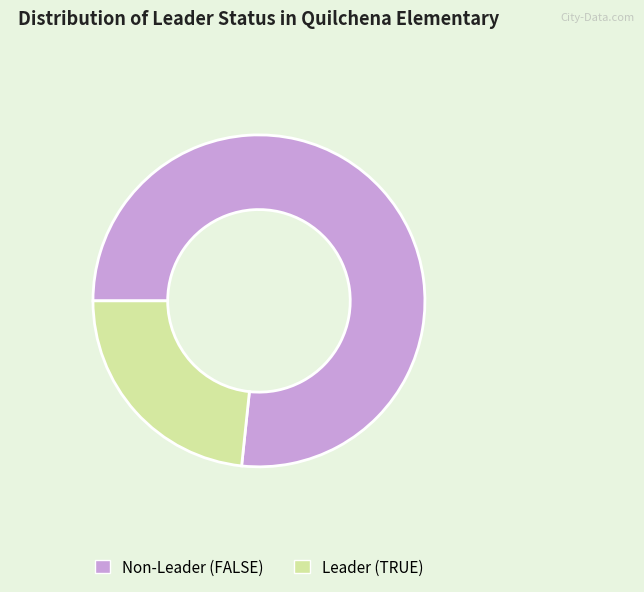

Is there a majority slice in this chart?

Yes